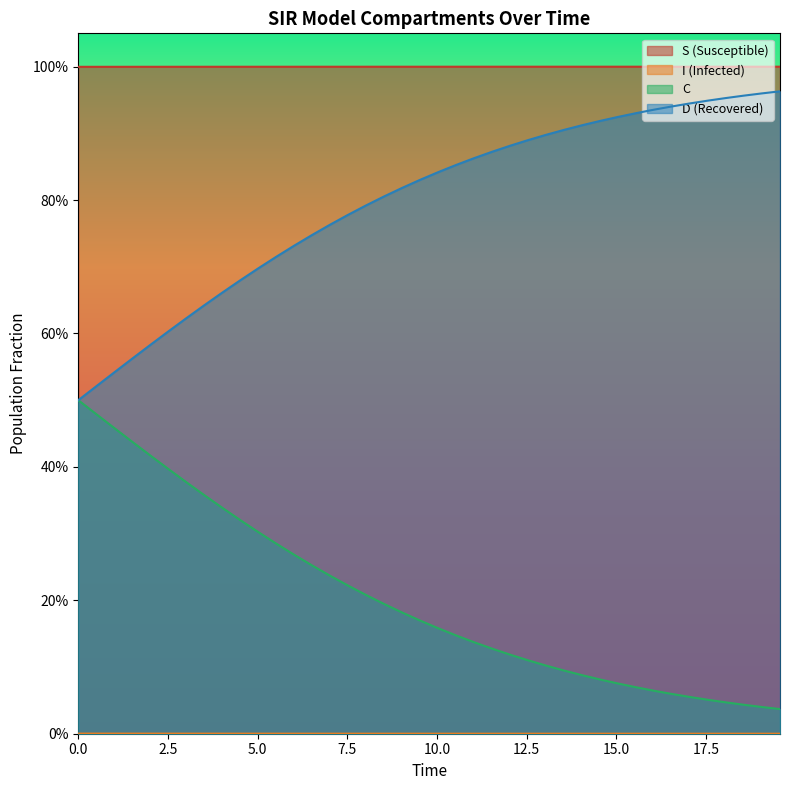

True or false: S and D cross at least once.

False